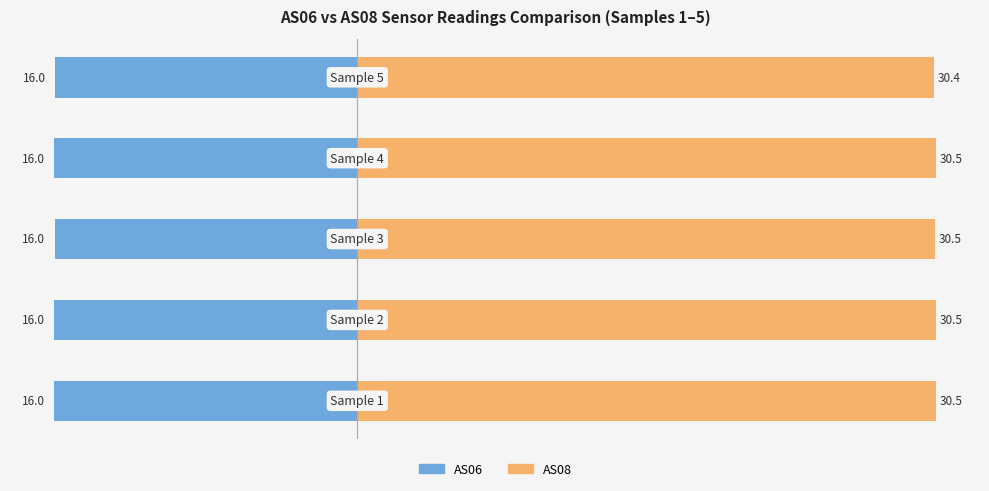

What is the difference between the maximum and minimum values in the AS08 series?

0.1